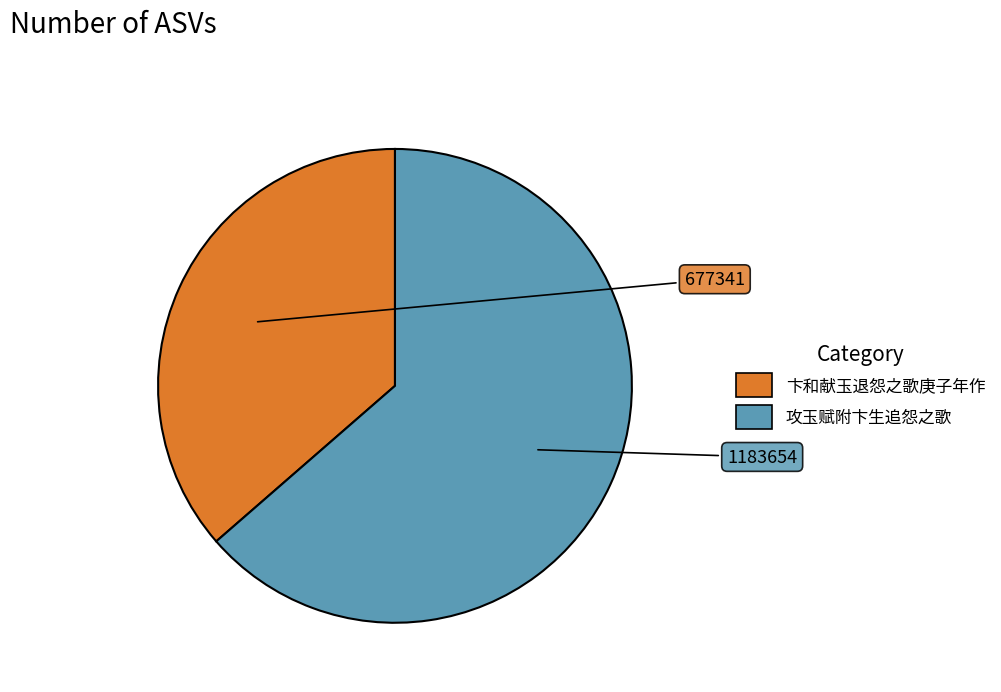

What is the smallest slice in the pie chart?

卞和献玉退怨之歌庚子年作